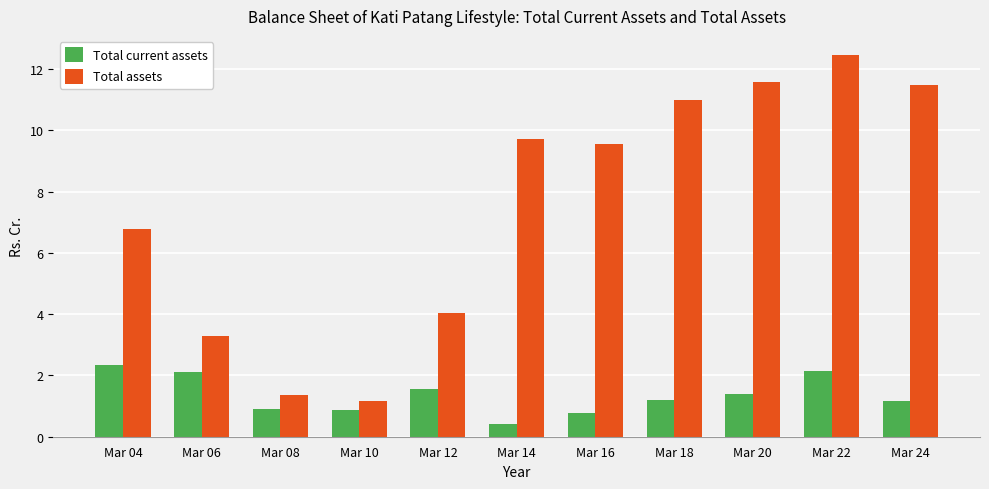

How many distinct data groups are displayed?

2